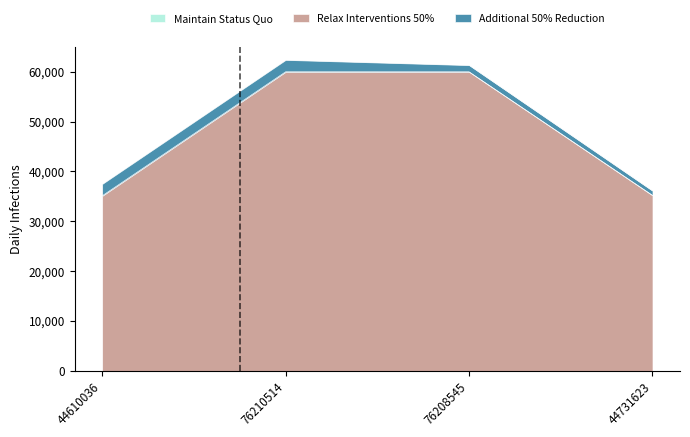

What is the difference between the highest and lowest values at 44610036?

35121.2